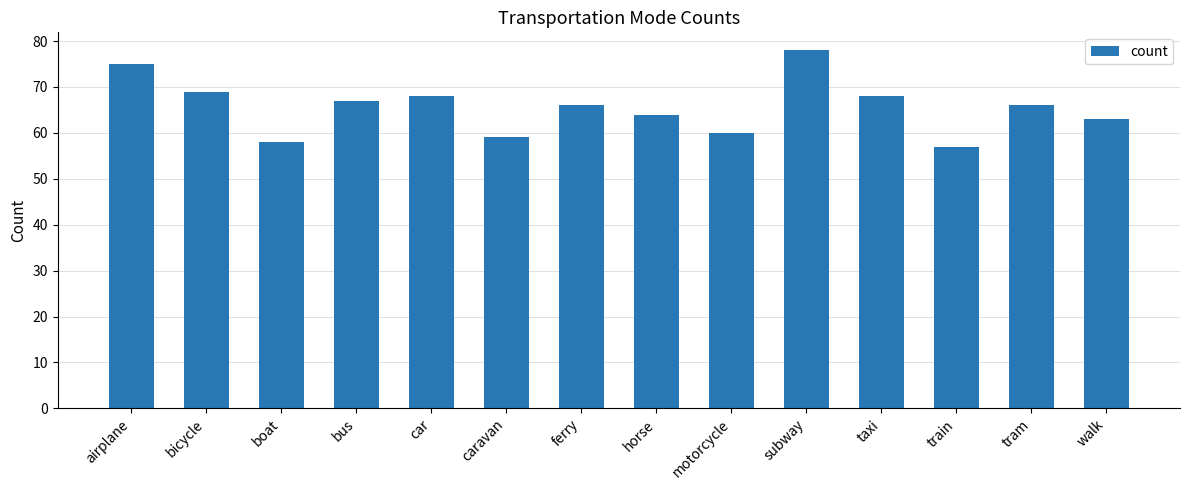

What is the average value?

66